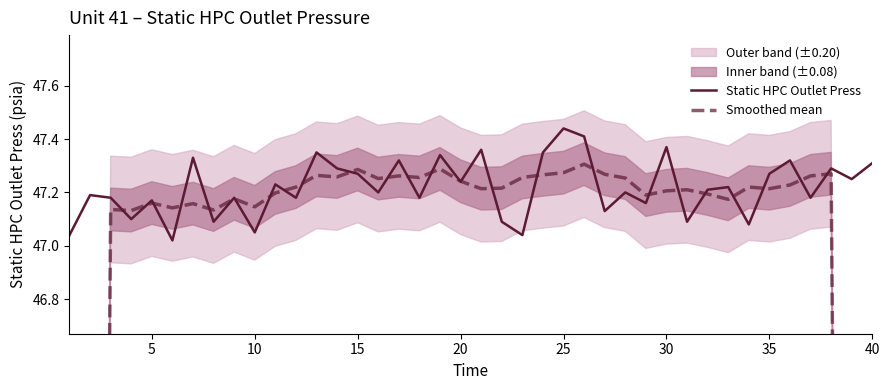

At how many categories does at least one series exceed 37?

40